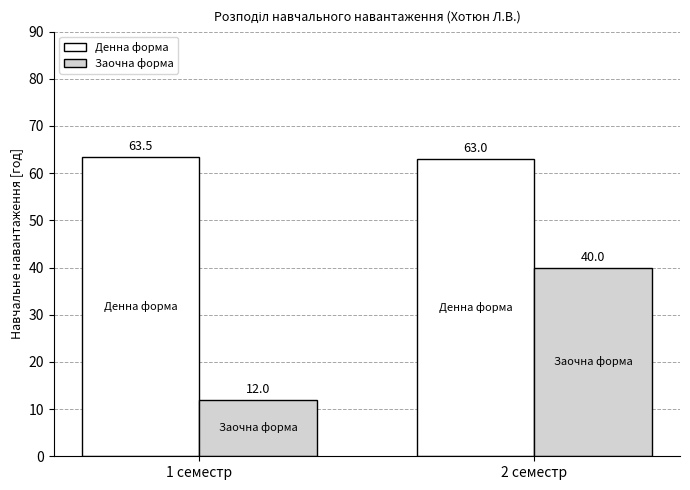

What is the sum of the Денна форма values at 1 семестр and 2 семестр?

126.5